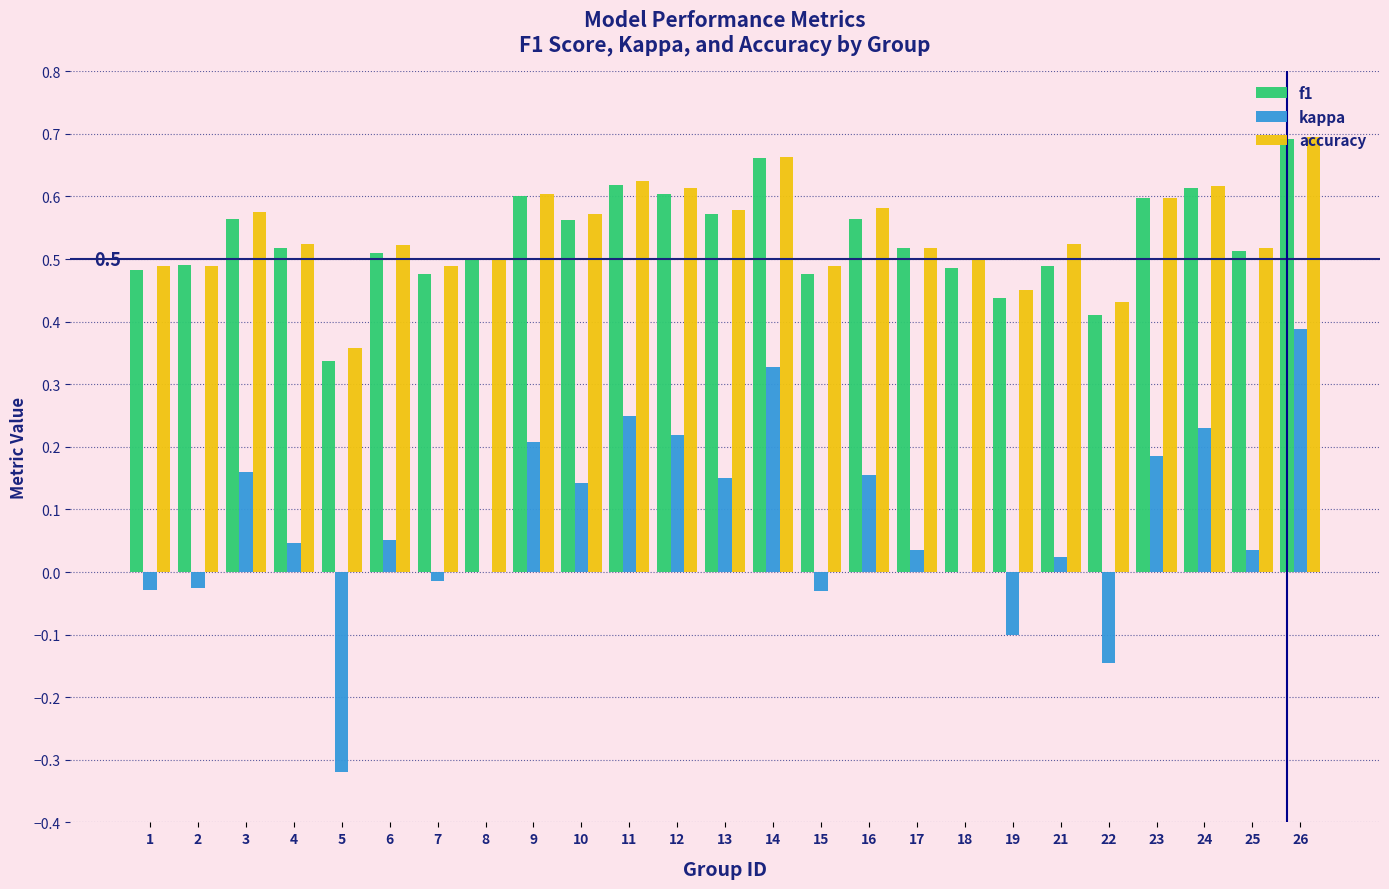

Which series changed the most between 1 and 23?

kappa